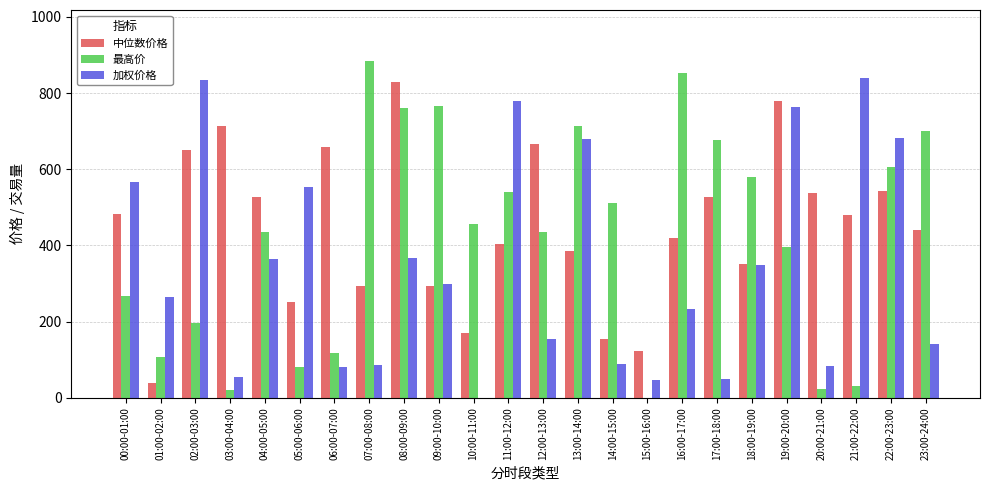

What is the difference between the 加权价格 values at 14:00-15:00 and 07:00-08:00?

1.1